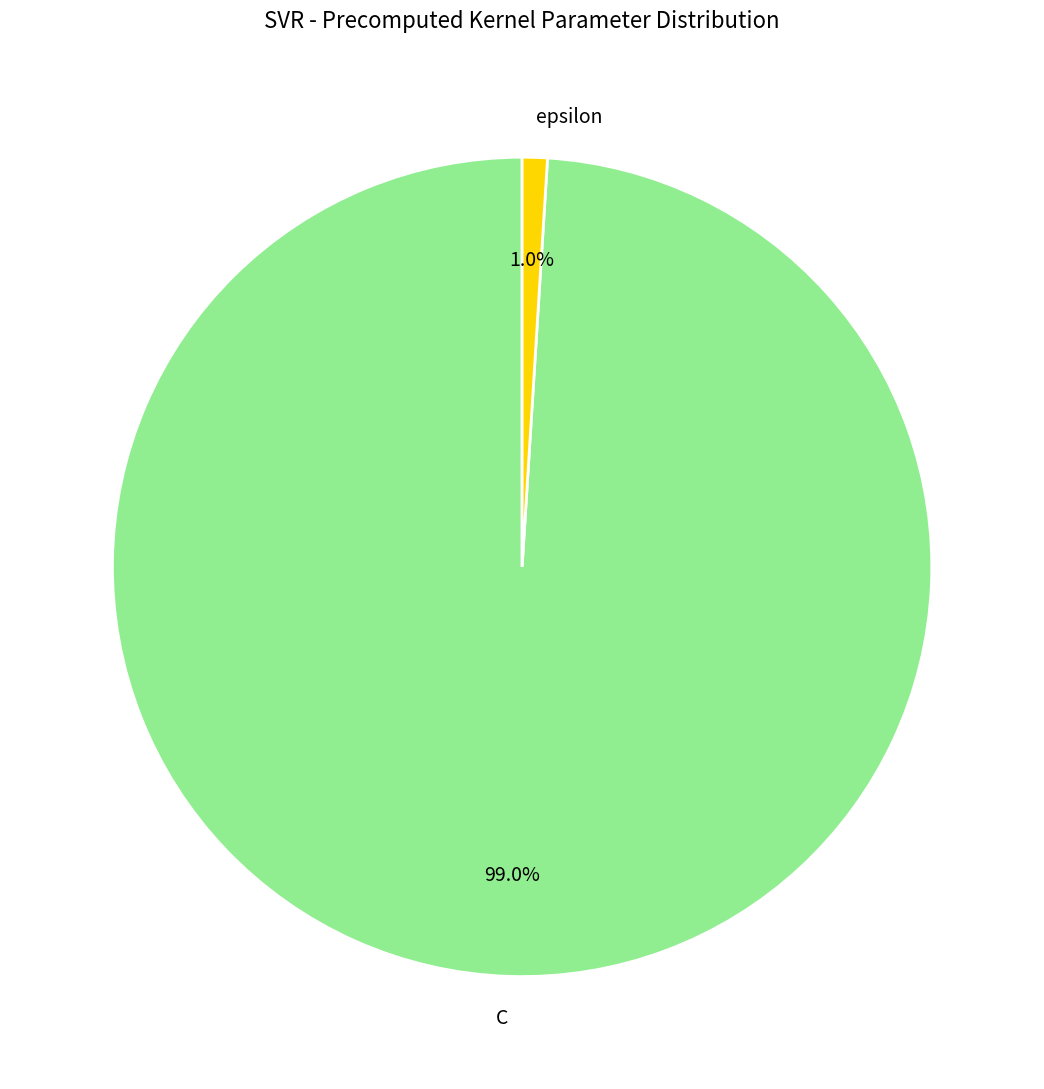

What percentage is the C slice, to the nearest percent?

99%